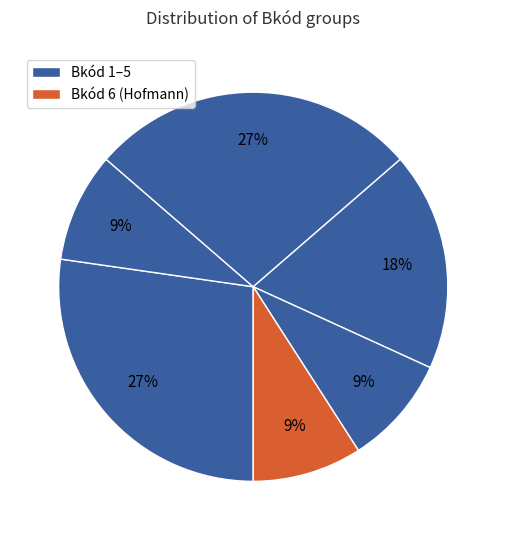

Count the number of slices in the pie.

6